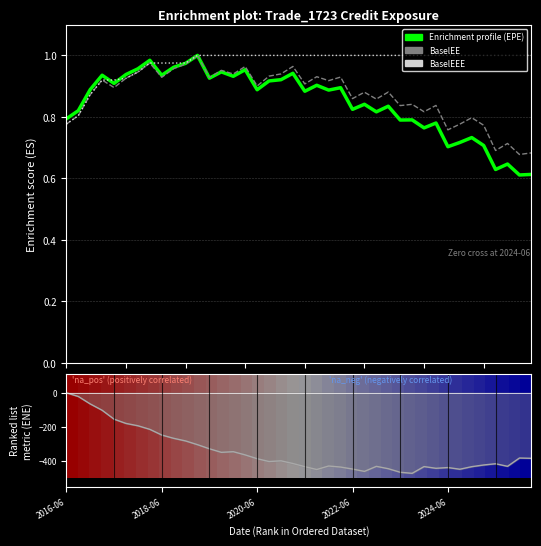

What is the average value of the ENE (negated) series?

-342.8